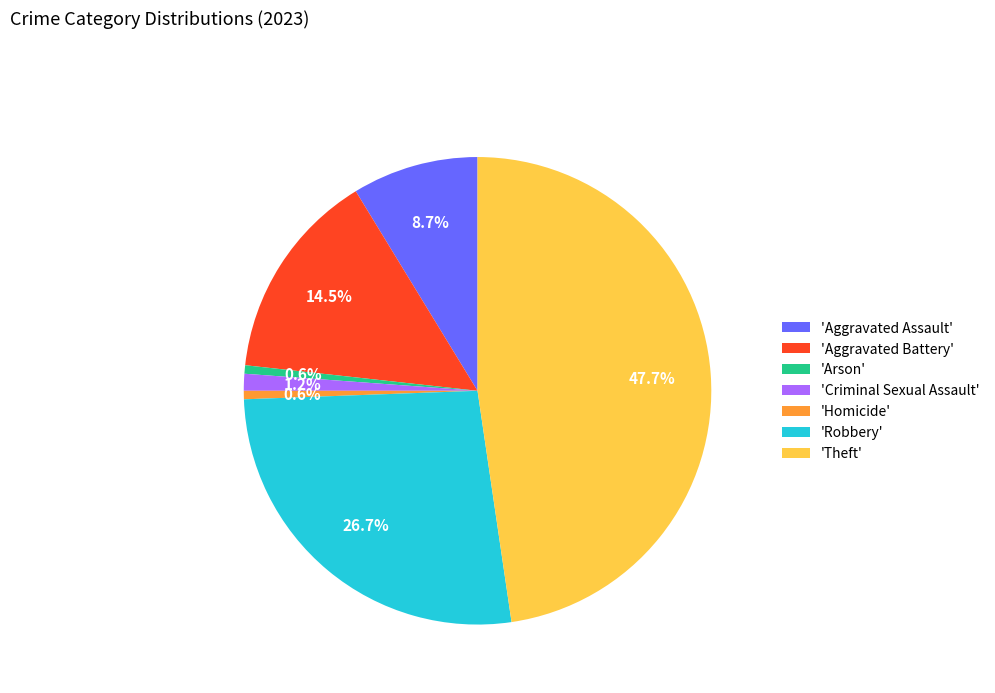

What is the largest slice in the pie chart?

'Theft'